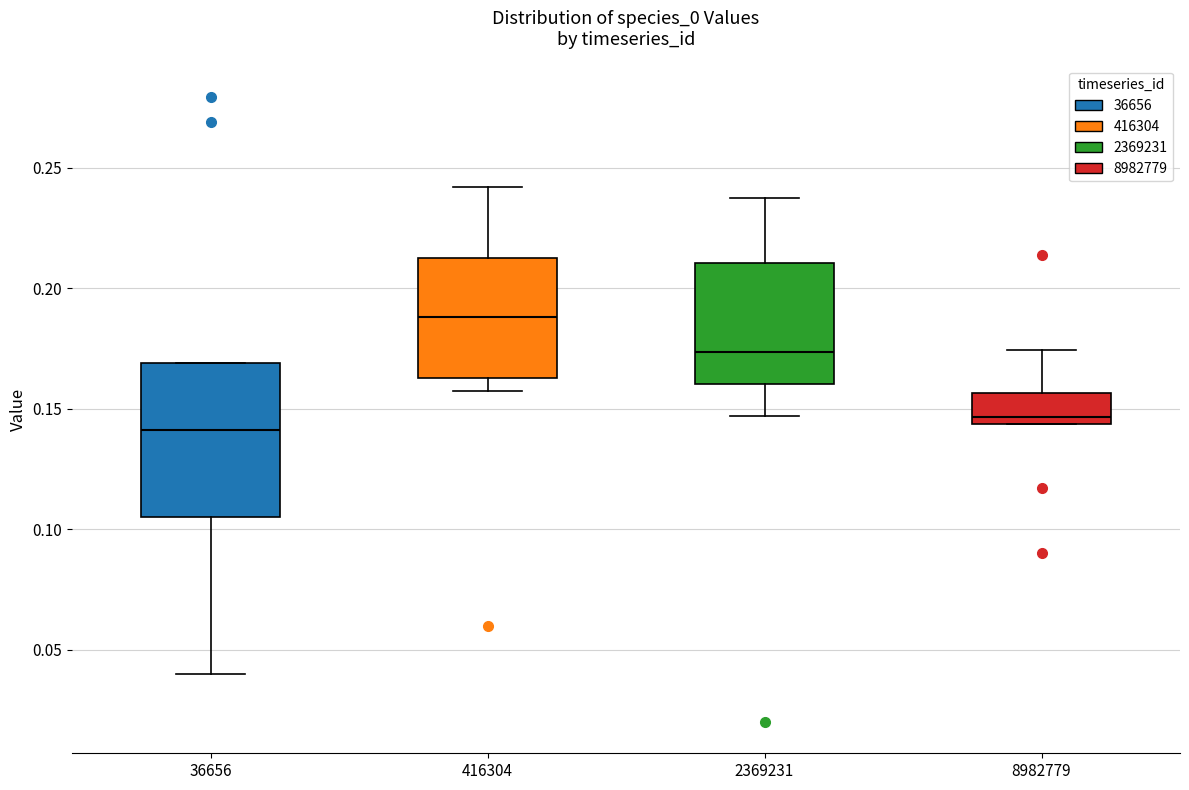

Reading left to right, read every box against the y-axis: the position of its median line, the range the box covers, and the ends of its whiskers. The values are not printed on the chart, so give them approximately, as read against the axis.

36656: median 0.140, box 0.105 to 0.170, whiskers 0.040 to 0.170
416304: median 0.190, box 0.165 to 0.210, whiskers 0.155 to 0.240
2369231: median 0.175, box 0.160 to 0.210, whiskers 0.145 to 0.240
8982779: median 0.145 (just above the box's lower edge), box 0.145 to 0.155, whiskers 0.145 to 0.175